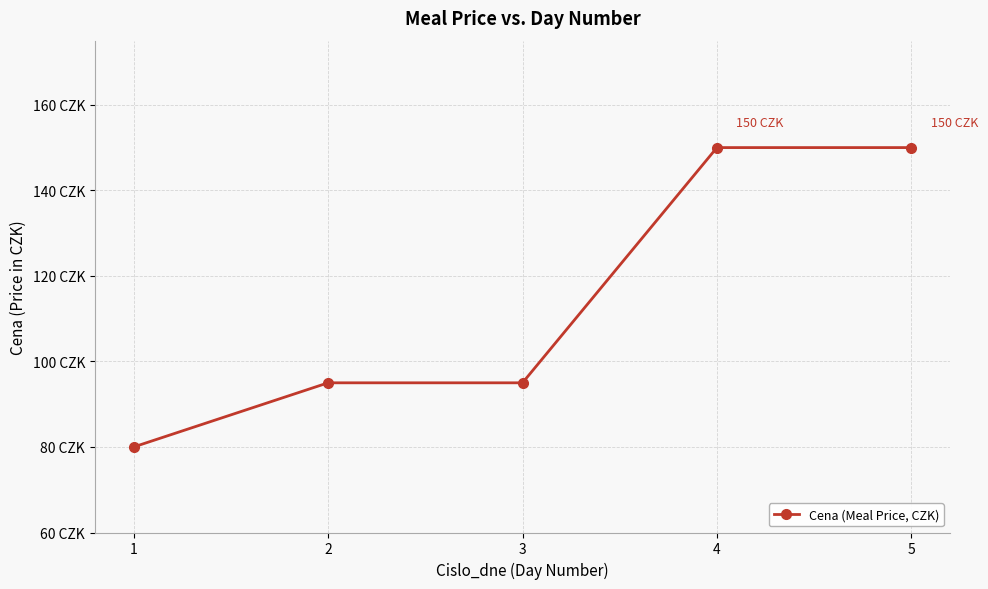

The value at 3 is 24. True or false?

False